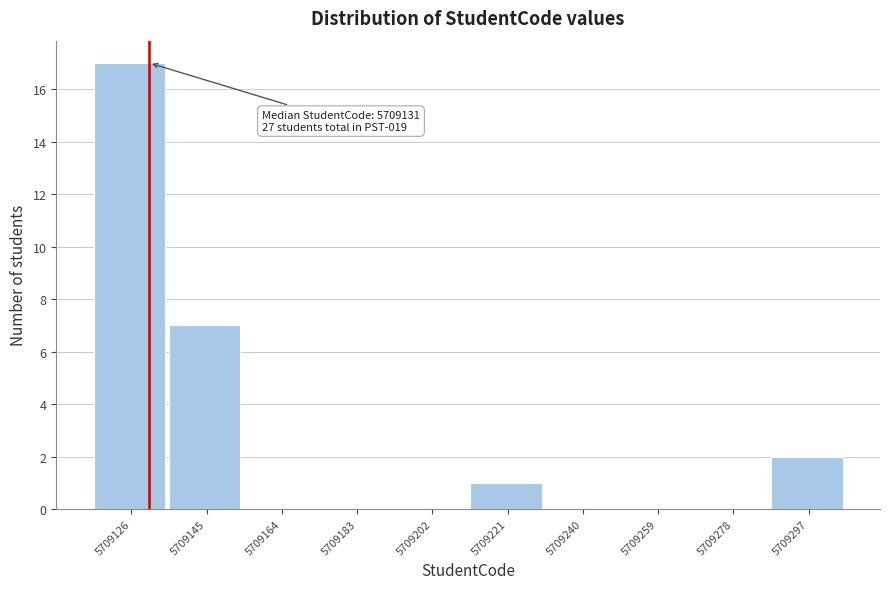

Over which range of the x-axis is the bar tallest?

5709117 to 5709136